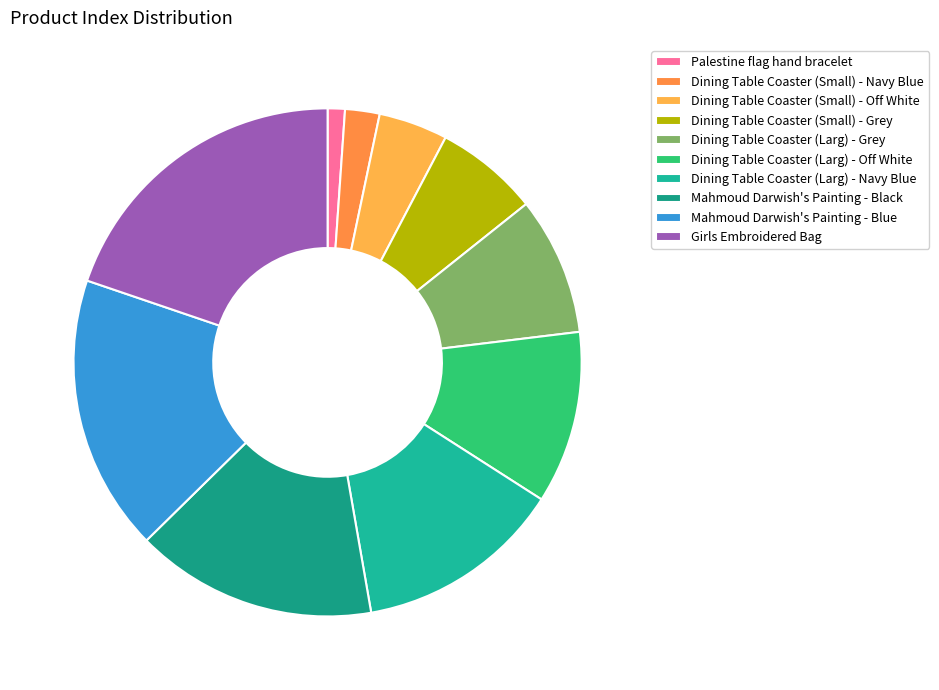

Is Mahmoud Darwish's Painting - Blue the majority of the pie?

No